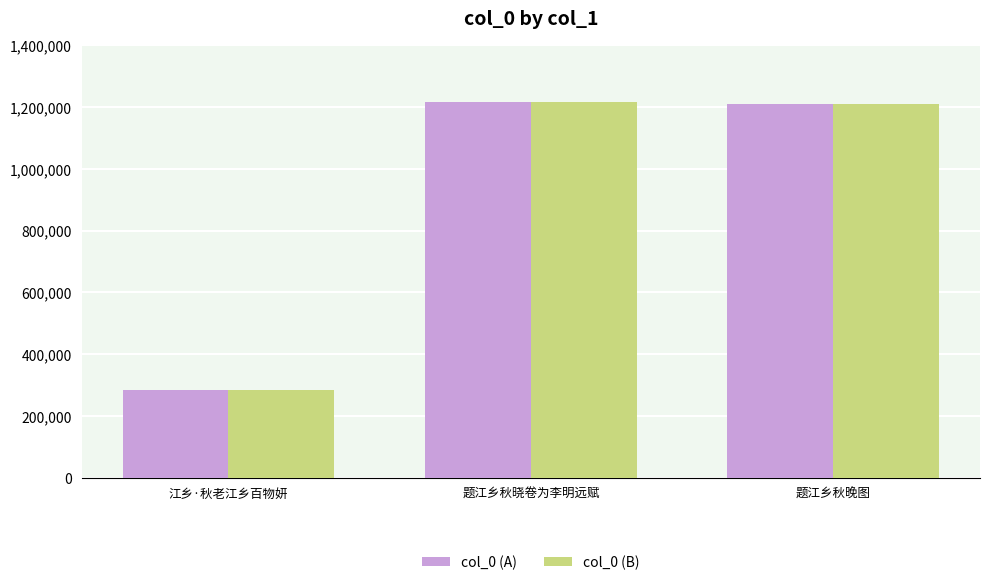

What is the value of the col_0 (B) bar at the 1st from the left?

282345